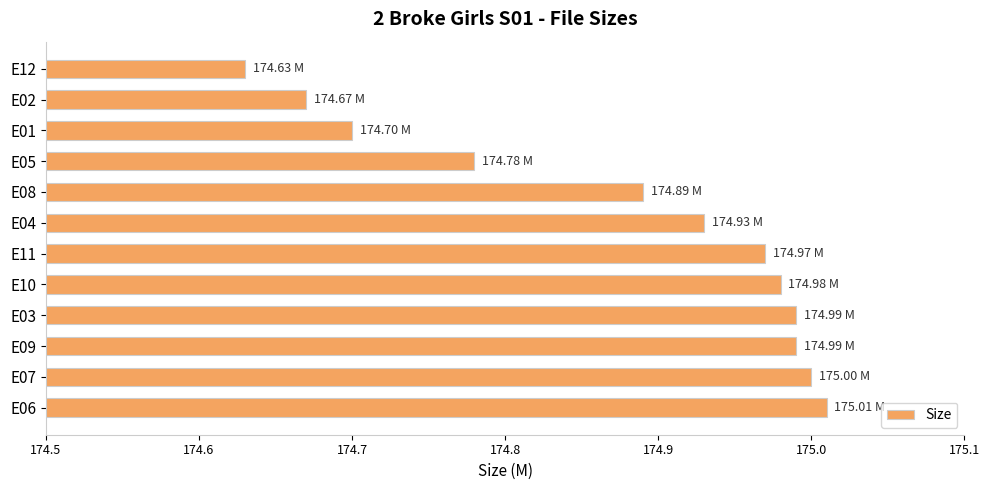

What is the difference between the maximum and minimum values?

0.4